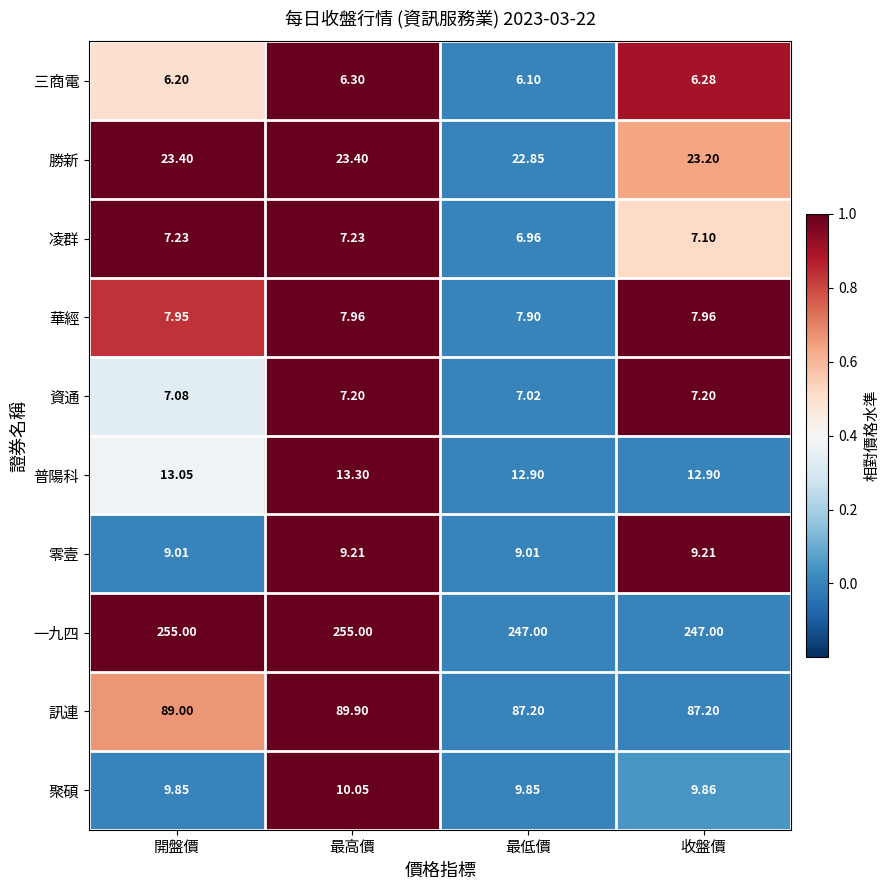

At 最高價, list the series in order from largest to smallest.

一九四, 訊連, 勝新, 普陽科, 聚碩, 零壹, 華經, 凌群, 資通, 三商電